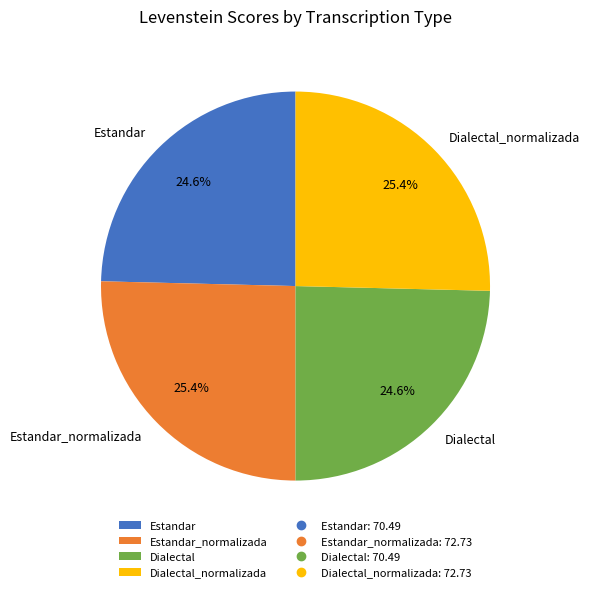

Count the number of slices in the pie.

4